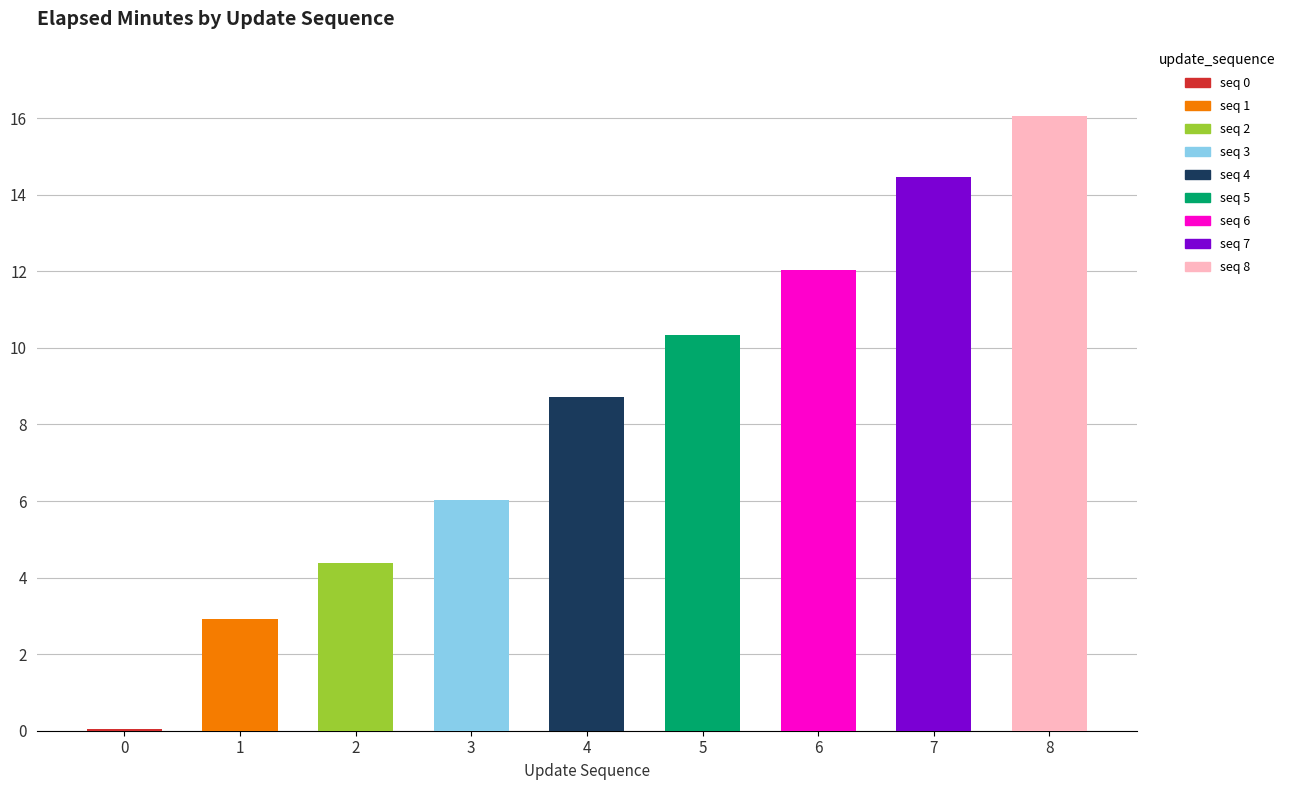

What is the ratio of the value at 3 to the value at 6?

0.5